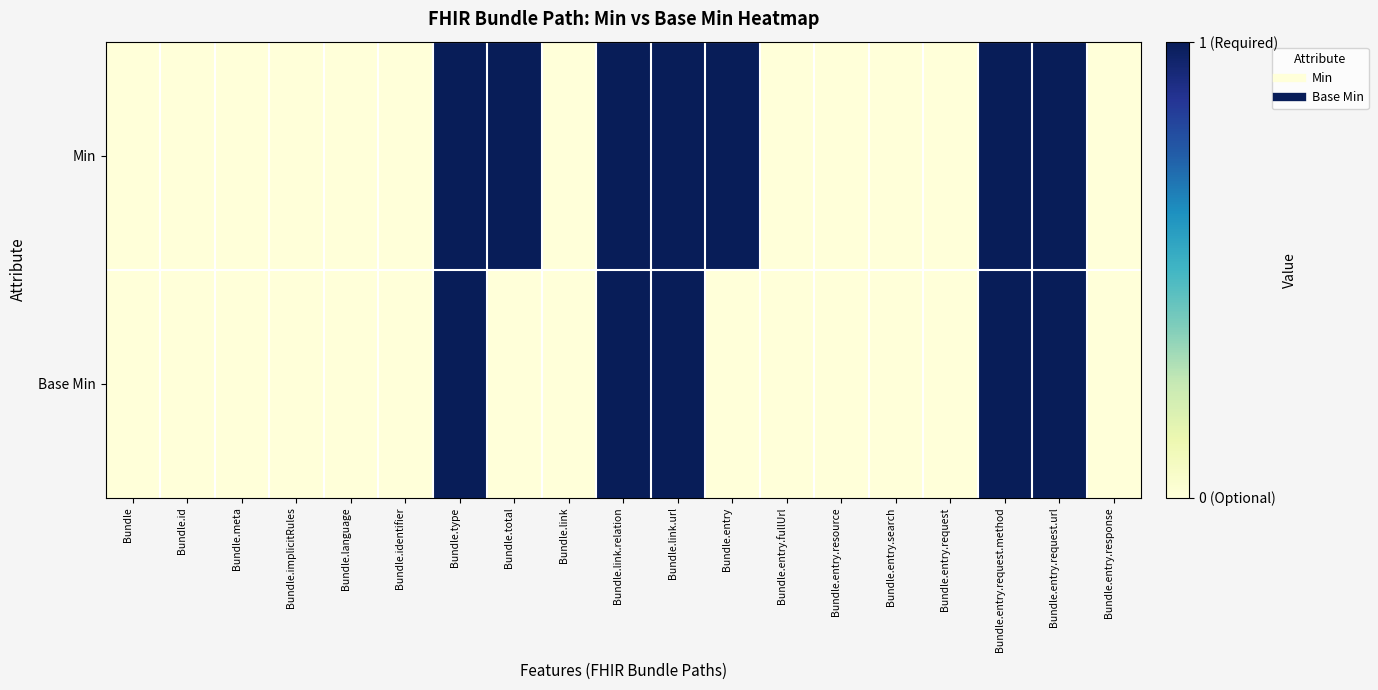

Which series has the largest total across all categories?

Min